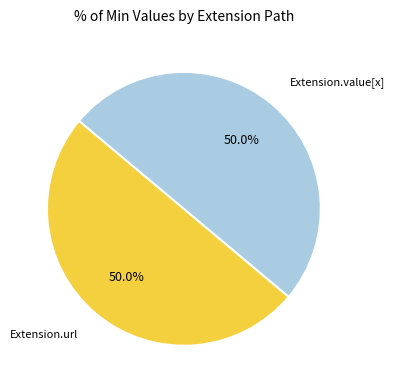

Approximately how many times larger is the value at Extension.value[x] compared to Extension.url?

1.0